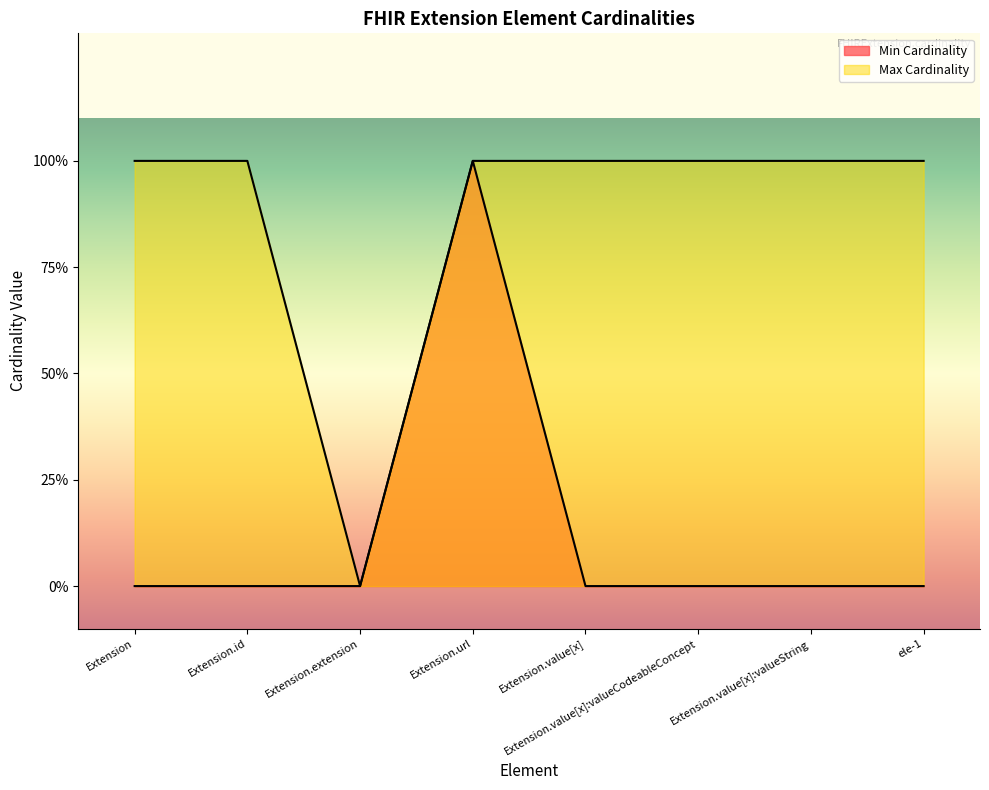

Between Extension.extension and Extension.value[x]:valueString, which series saw the biggest shift?

Max Cardinality